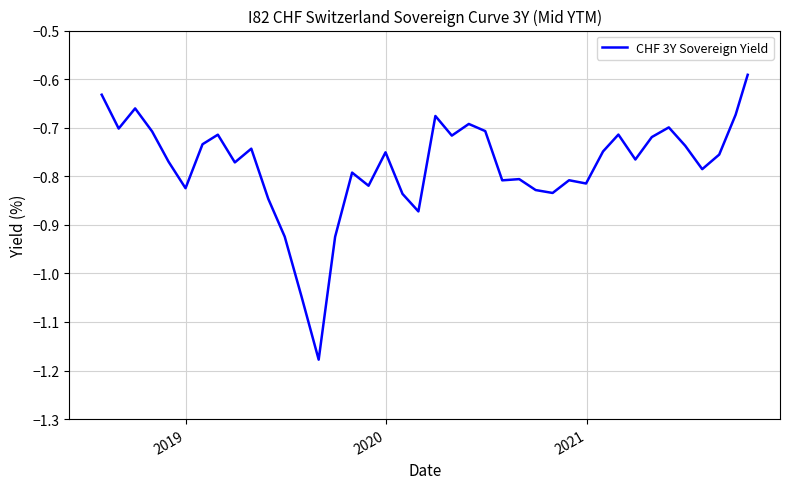

What is the average value?

-0.8